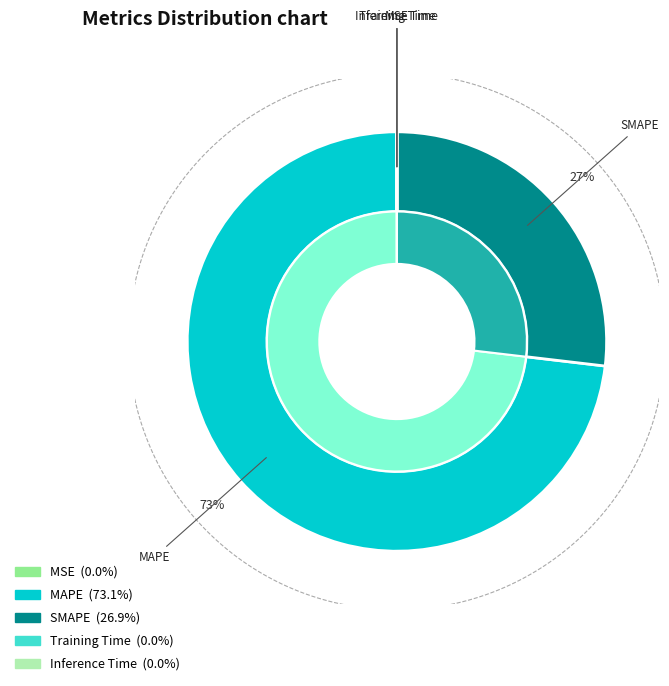

Rank the categories by value from highest to lowest.

MAPE, SMAPE, Training Time, MSE, Inference Time